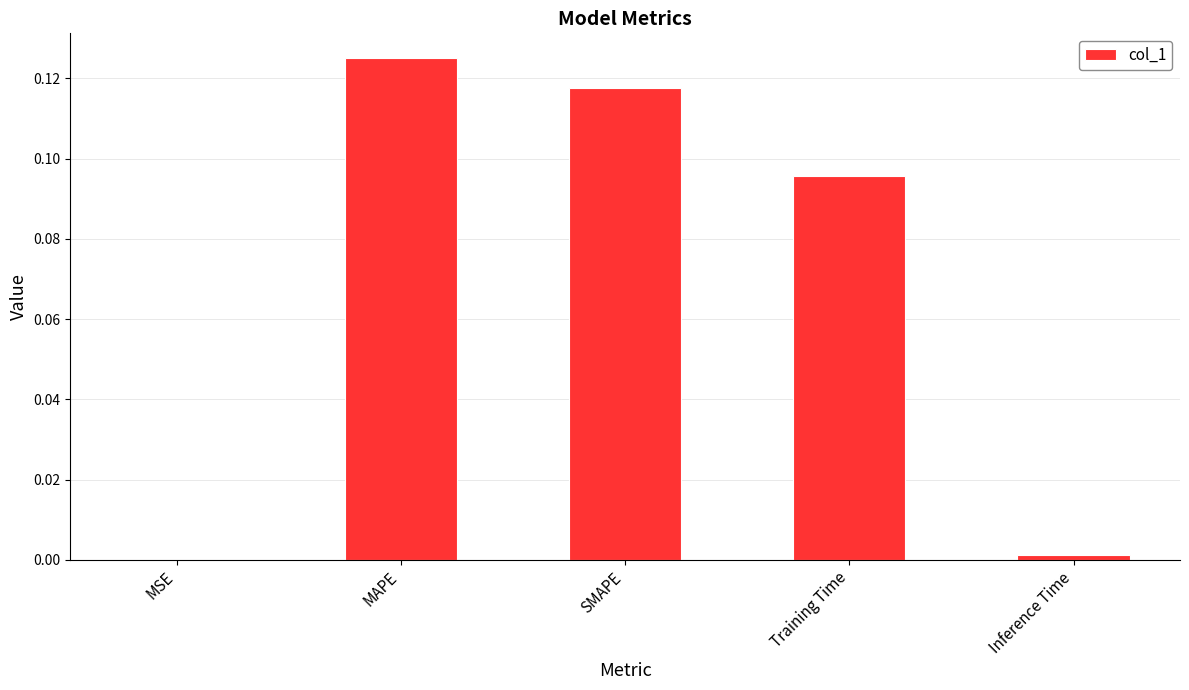

The chart shows a value of 0.2 at SMAPE. True or false?

False